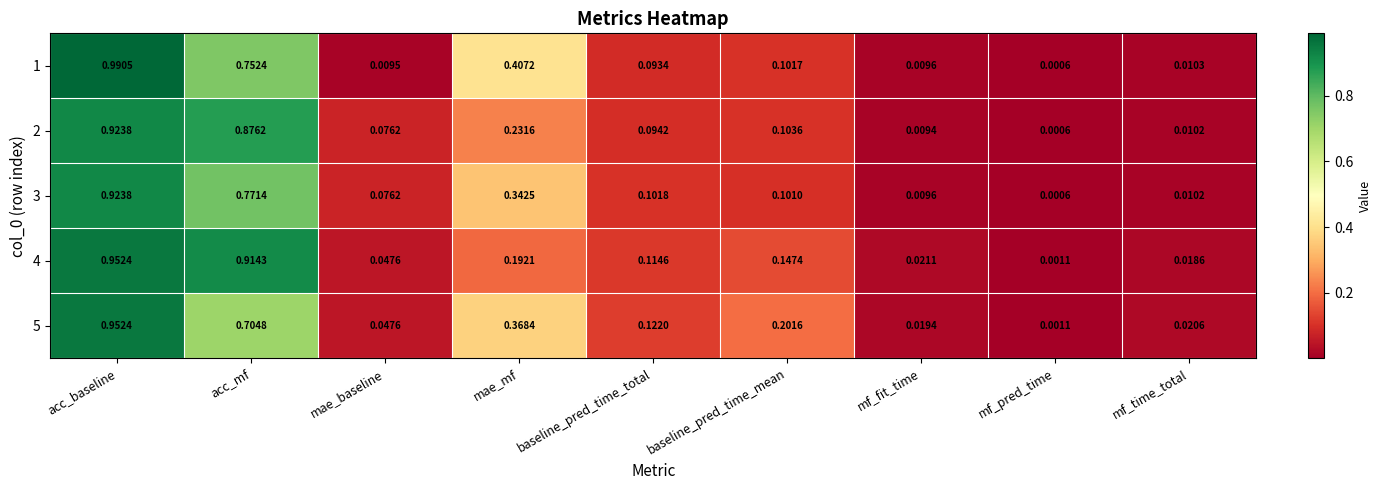

List the labels in order of 2 value, smallest first.

mf_pred_time, mf_fit_time, mf_time_total, mae_baseline, baseline_pred_time_total, baseline_pred_time_mean, mae_mf, acc_mf, acc_baseline